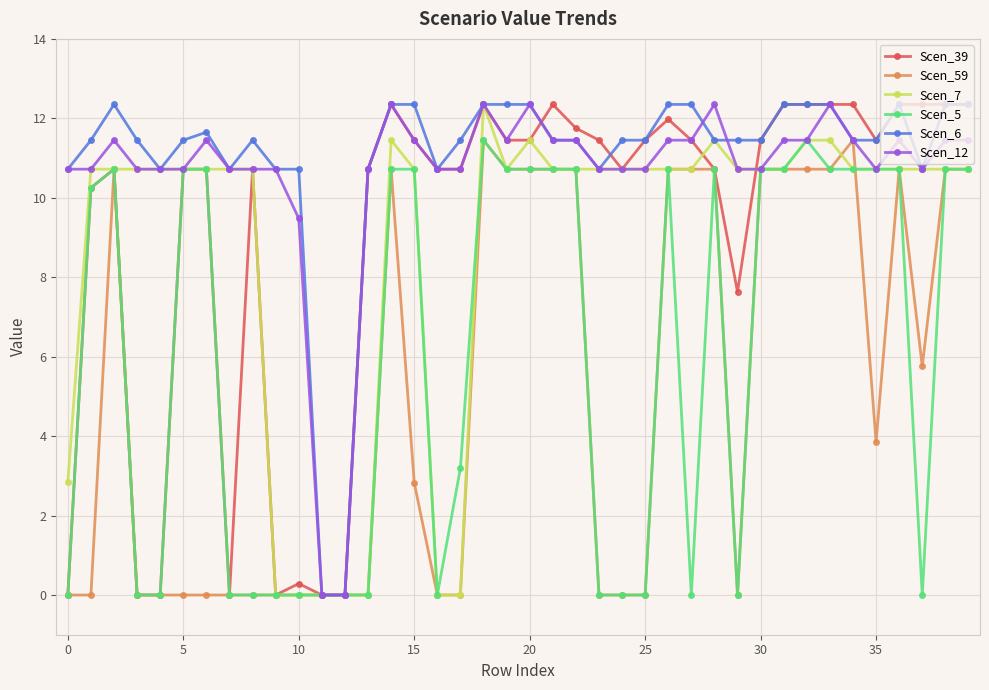

What is the value of the Scen_7 point at the 16th from the left?

10.7